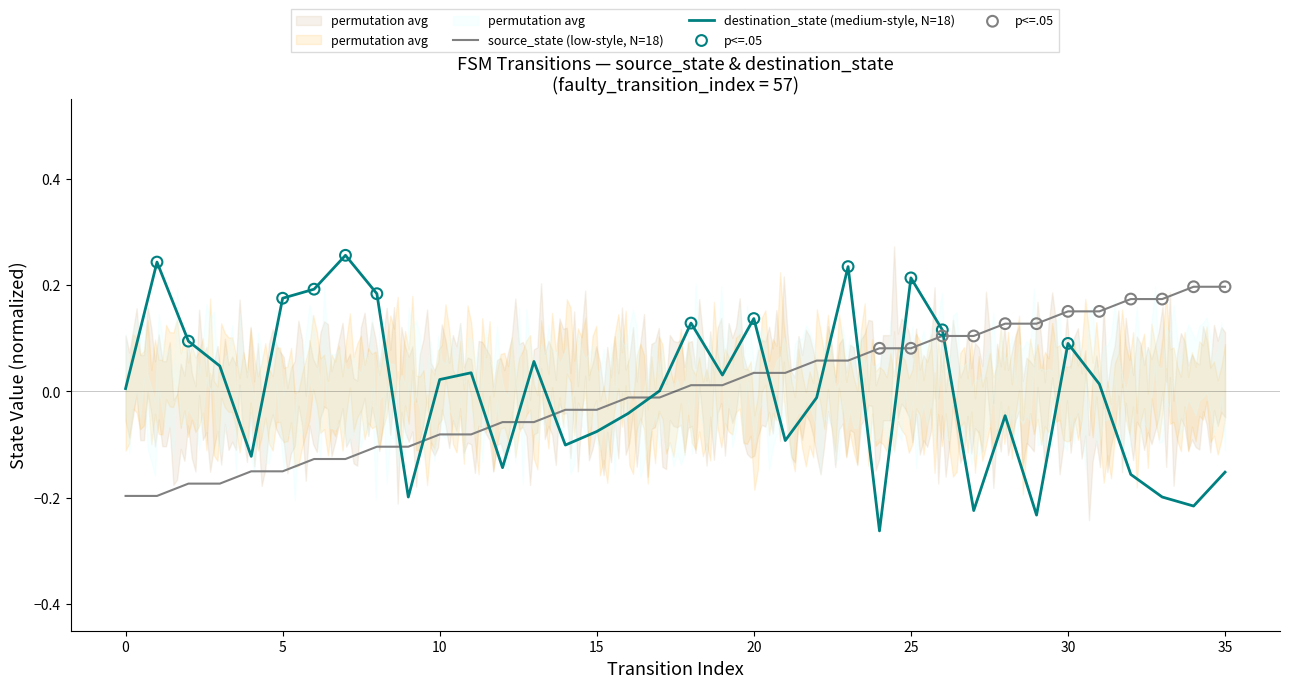

Which series reaches the maximum Y coordinate?

destination_state